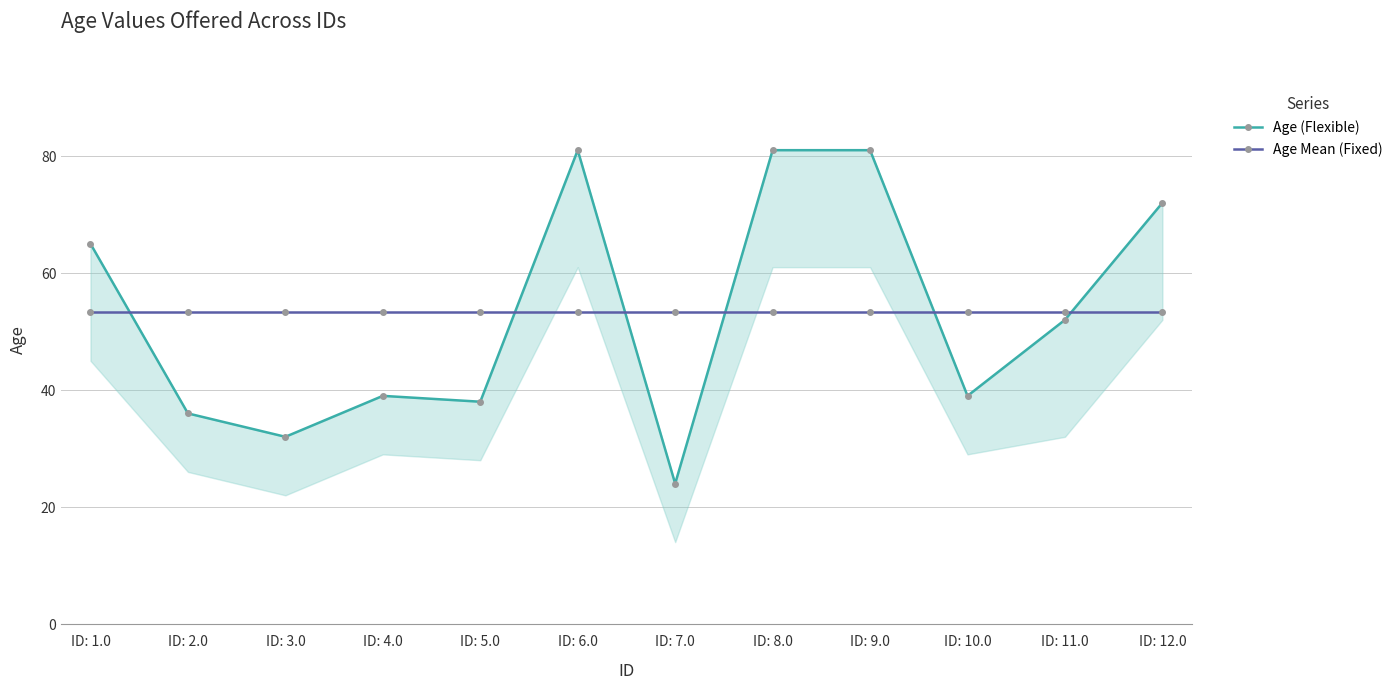

Read the Age Mean (Fixed) value at ID: 12.0.

53.3